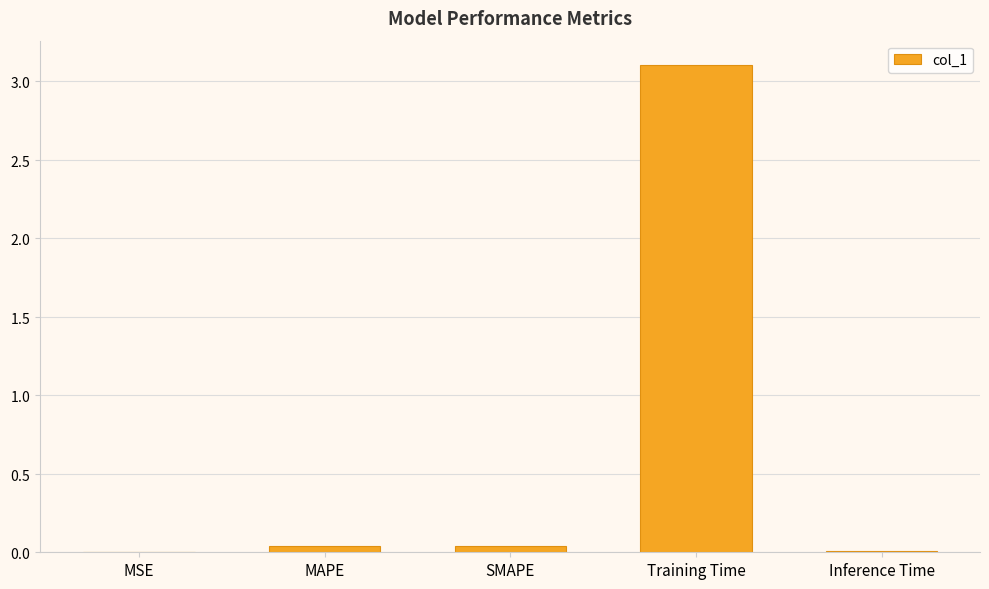

What is the greatest value displayed?

3.1